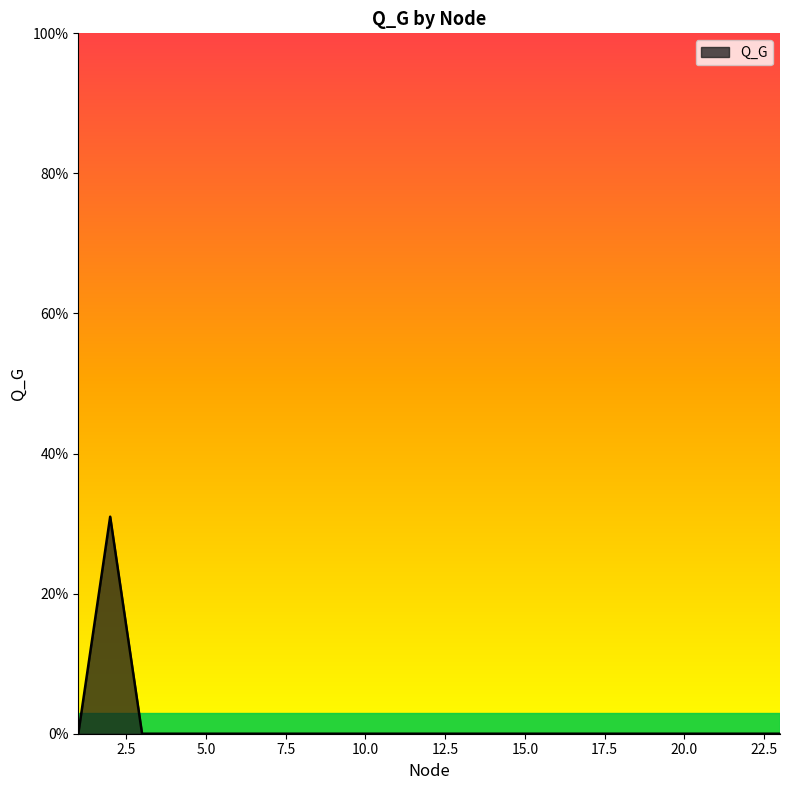

True or false: the data has more than 1 interior local peaks.

False